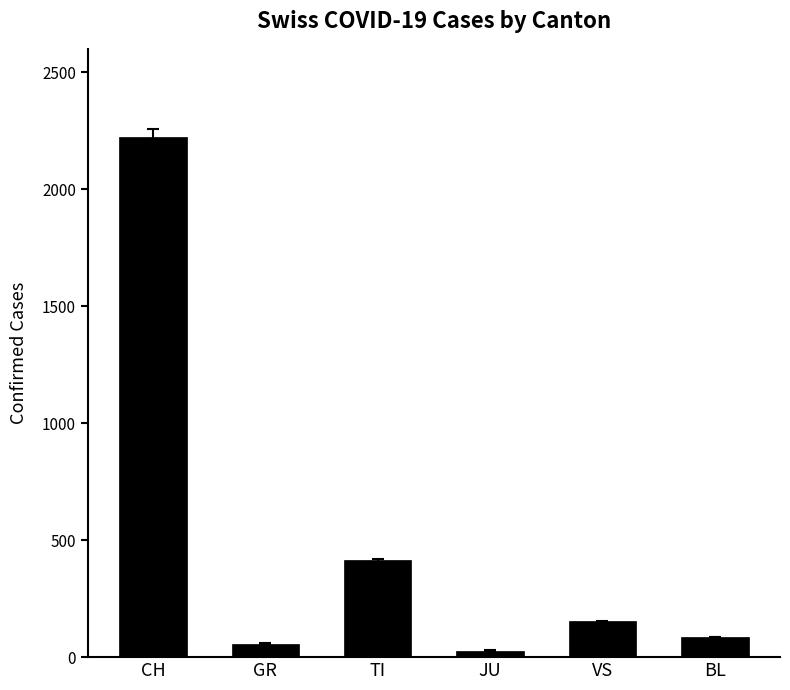

What is the sum of all values?

2963